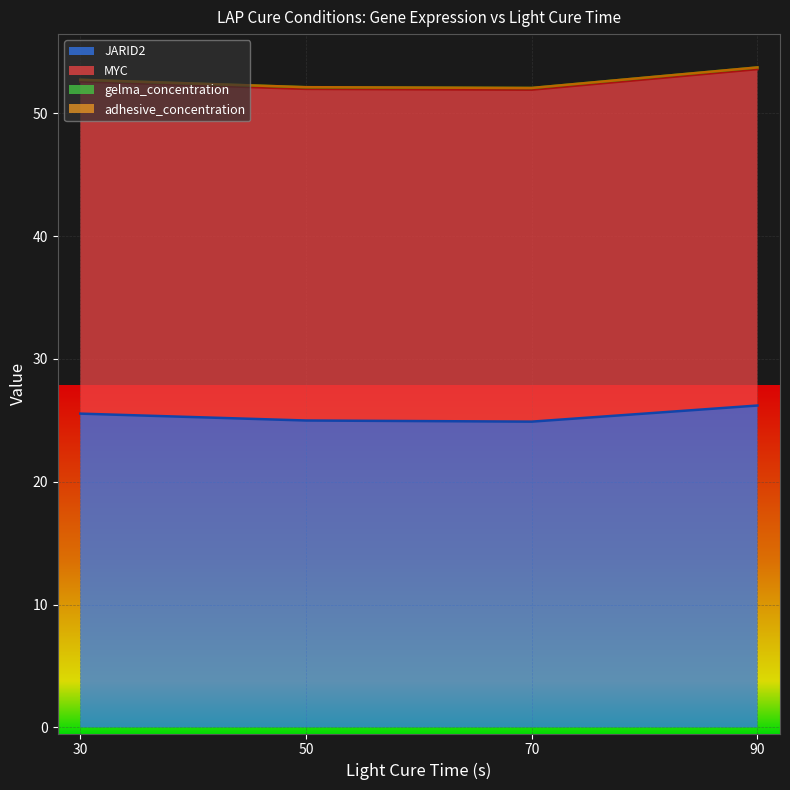

True or false: adhesive_concentration and JARID2 intersect in this chart.

False